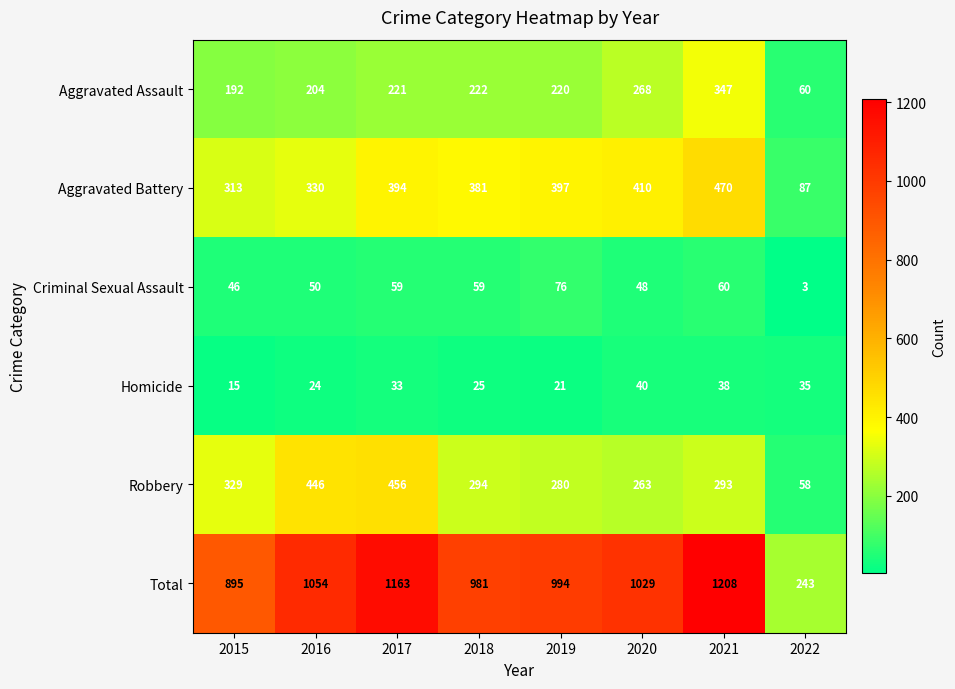

What value does the Homicide series have at 2016?

24